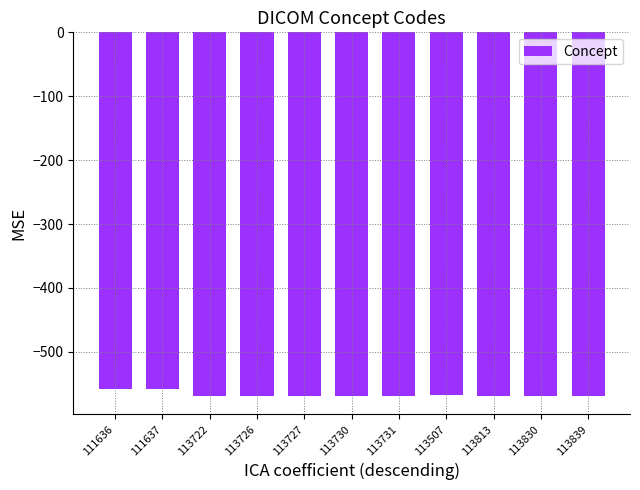

The chart shows a value of -569.1 at 113830. True or false?

True